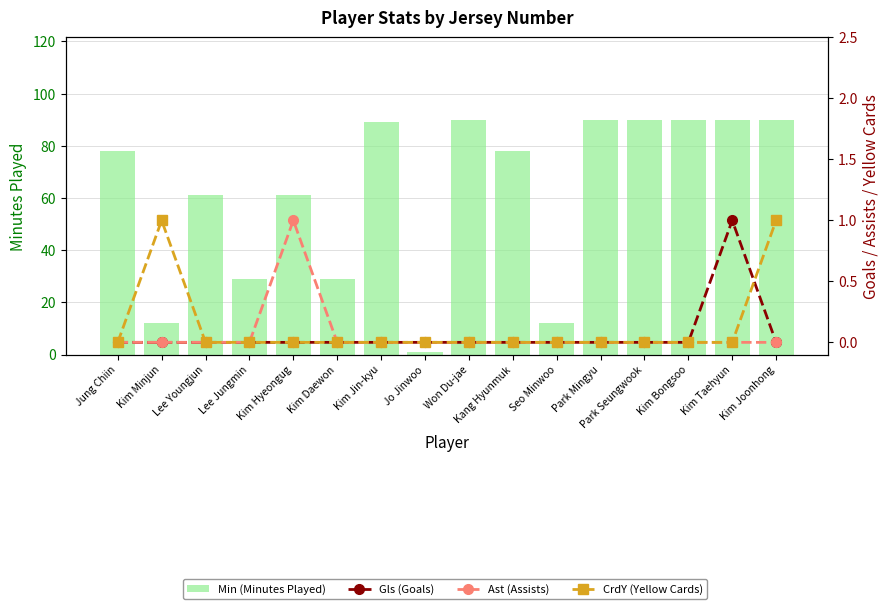

Reading right to left, transcribe all the data shown in this chart.

Min (Minutes Played): Kim Joonhong=90	Kim Taehyun=90	Kim Bongsoo=90	Park Seungwook=90	Park Mingyu=90	Seo Minwoo=12	Kang Hyunmuk=78	Won Du-jae=90	Jo Jinwoo=1	Kim Jin-kyu=89	Kim Daewon=29	Kim Hyeongug=61	Lee Jungmin=29	Lee Youngjun=61	Kim Minjun=12	Jung Chiin=78
Gls (Goals): Kim Joonhong=0	Kim Taehyun=1	Kim Bongsoo=0	Park Seungwook=0	Park Mingyu=0	Seo Minwoo=0	Kang Hyunmuk=0	Won Du-jae=0	Jo Jinwoo=0	Kim Jin-kyu=0	Kim Daewon=0	Kim Hyeongug=0	Lee Jungmin=0	Lee Youngjun=0	Kim Minjun=0	Jung Chiin=0
Ast (Assists): Kim Joonhong=0	Kim Taehyun=0	Kim Bongsoo=0	Park Seungwook=0	Park Mingyu=0	Seo Minwoo=0	Kang Hyunmuk=0	Won Du-jae=0	Jo Jinwoo=0	Kim Jin-kyu=0	Kim Daewon=0	Kim Hyeongug=1	Lee Jungmin=0	Lee Youngjun=0	Kim Minjun=0	Jung Chiin=0
CrdY (Yellow Cards): Kim Joonhong=1	Kim Taehyun=0	Kim Bongsoo=0	Park Seungwook=0	Park Mingyu=0	Seo Minwoo=0	Kang Hyunmuk=0	Won Du-jae=0	Jo Jinwoo=0	Kim Jin-kyu=0	Kim Daewon=0	Kim Hyeongug=0	Lee Jungmin=0	Lee Youngjun=0	Kim Minjun=1	Jung Chiin=0